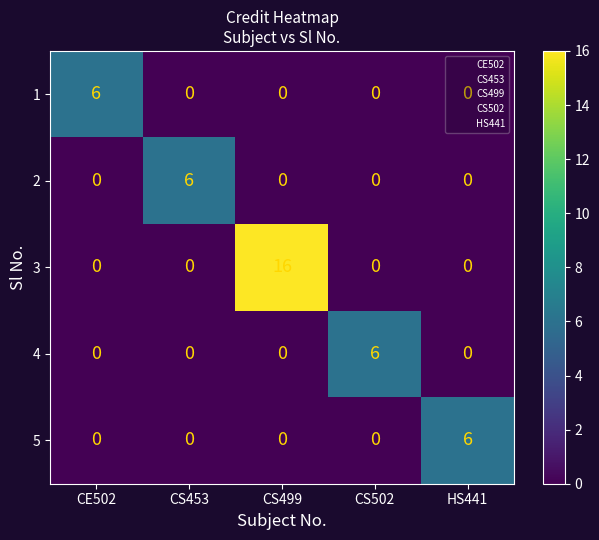

What is the difference between the 4 values at CS502 and CS453?

6